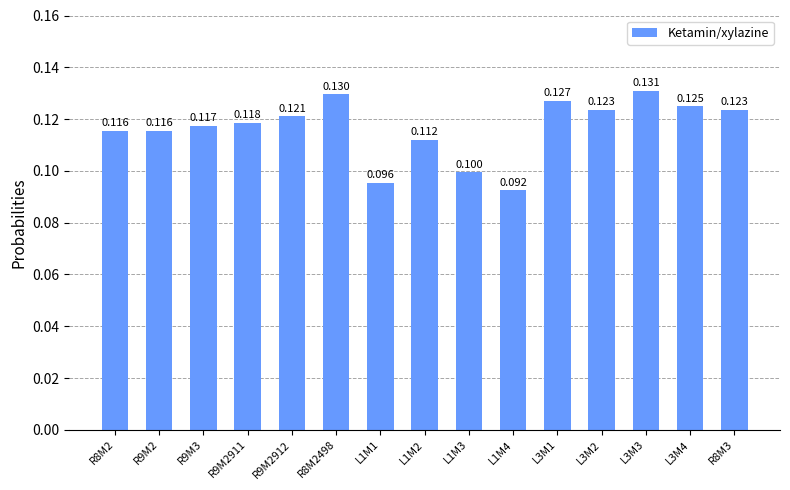

What is the average value?

0.1